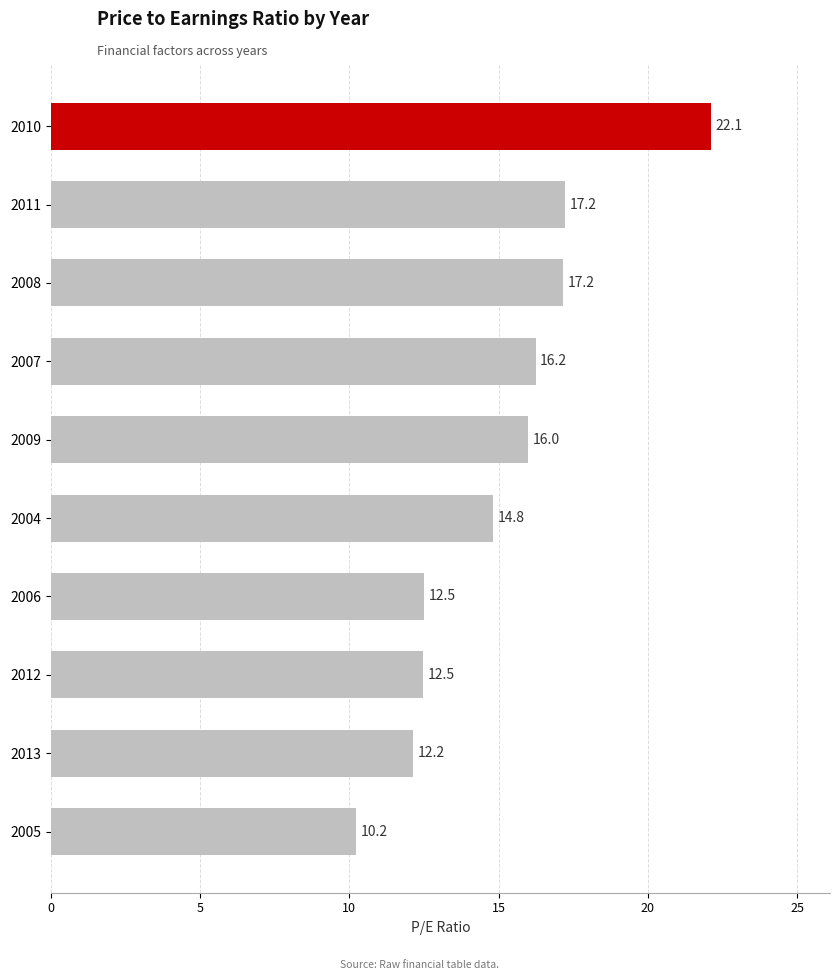

What is the sum of the values at 2004 and 2013?

27.0